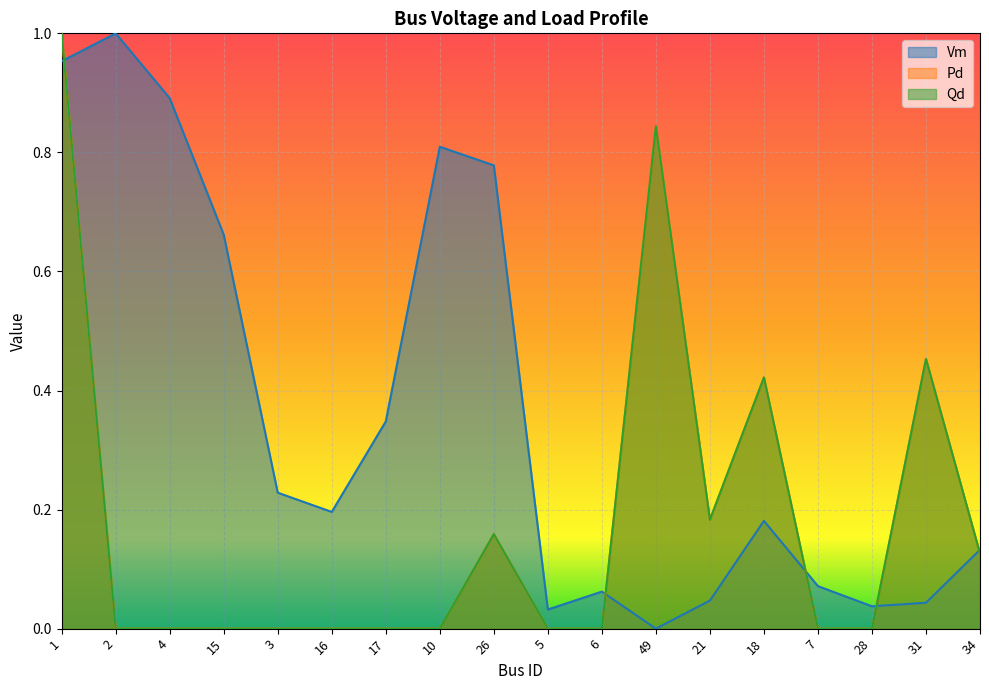

What is the label of the 13th point from the right?

16